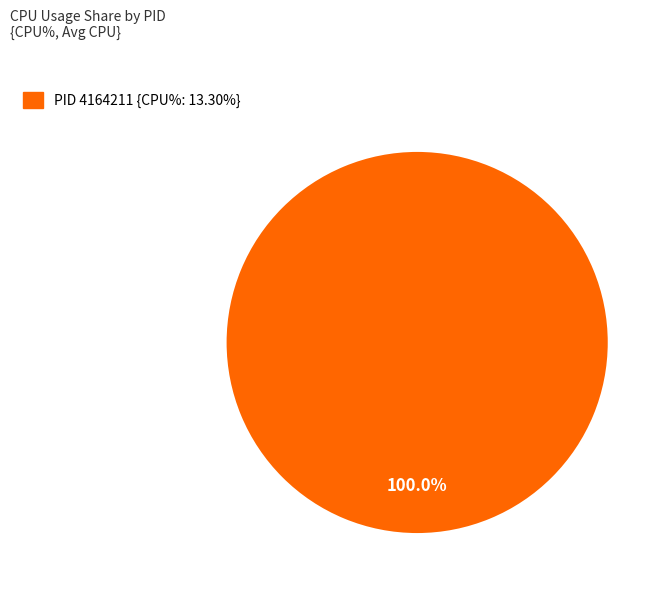

Is there any slice that represents more than half of the pie?

Yes